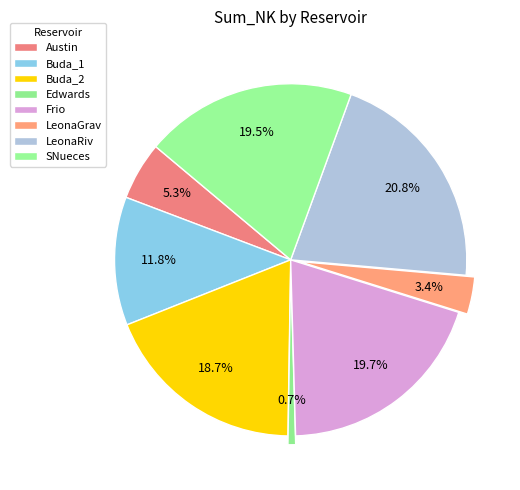

How many slices are in this pie chart?

8